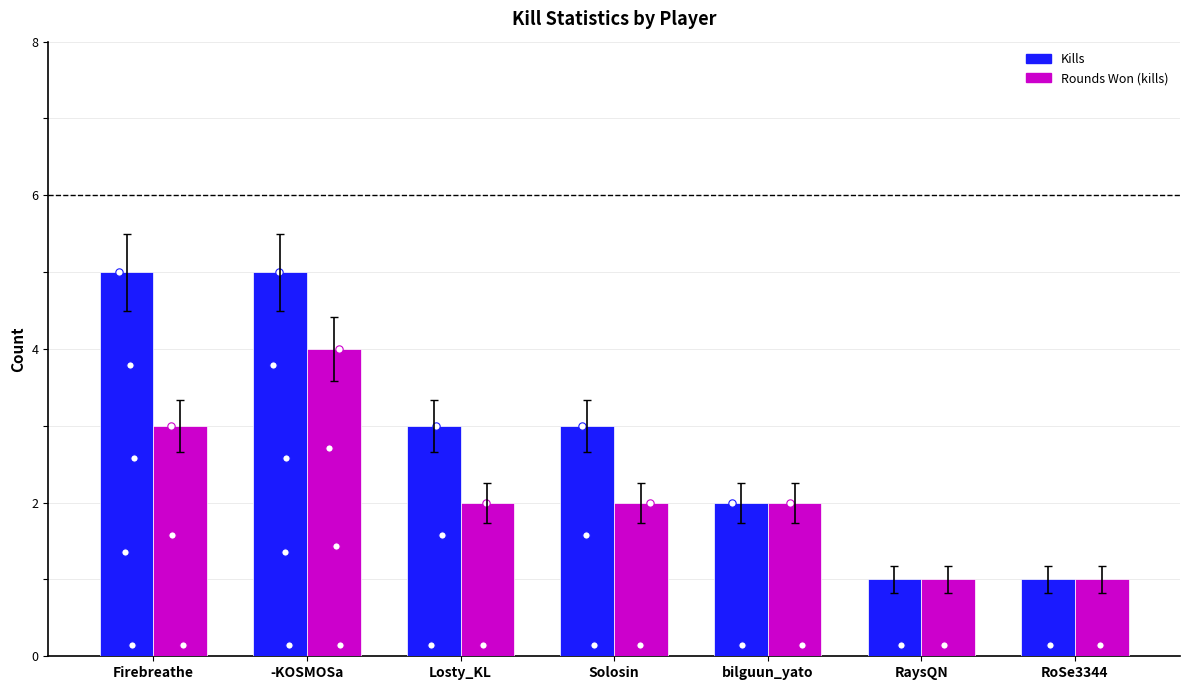

Which series reaches the maximum Y coordinate?

Kills